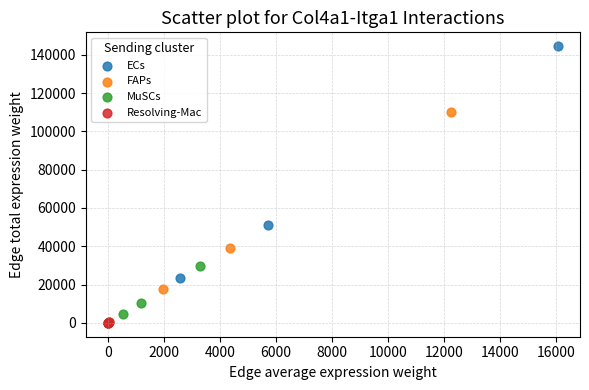

Which series has the widest spread of Y values?

ECs